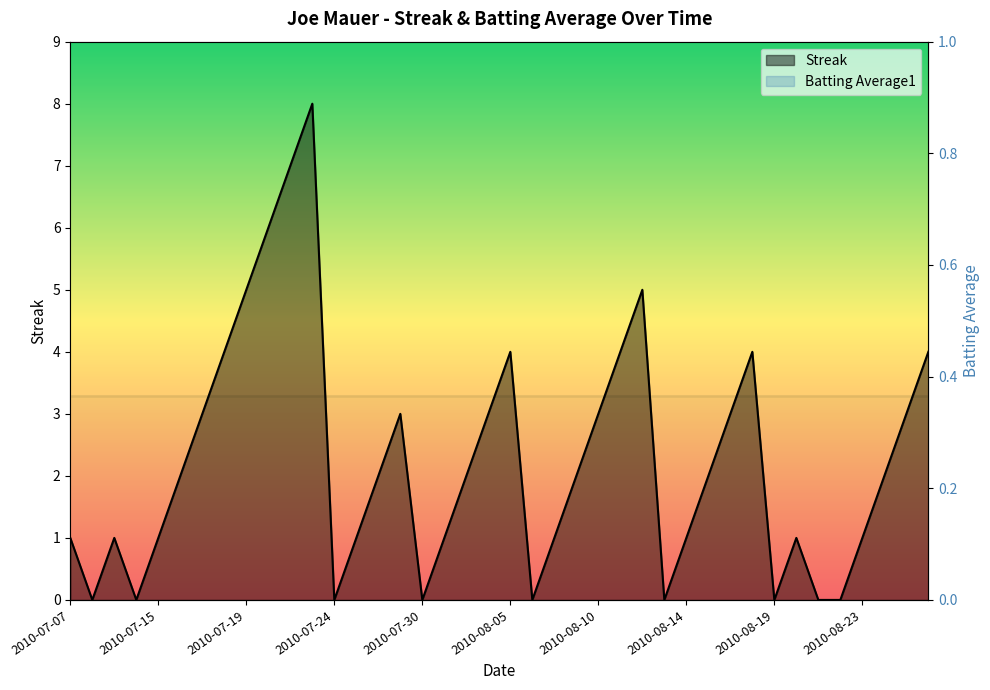

What is the sum of the values at 2010-07-07 and 2010-07-24?

1